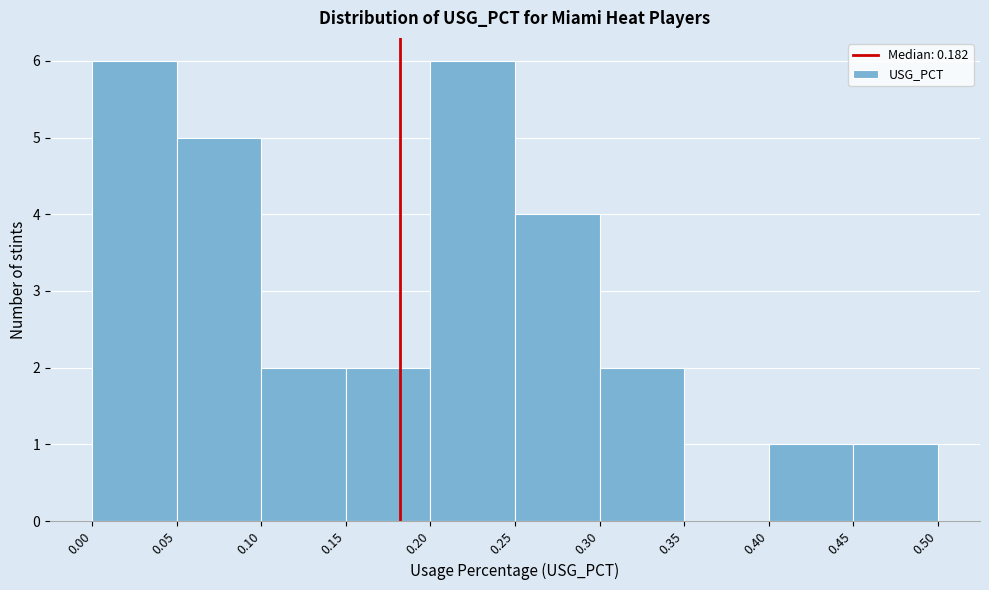

How tall is the bar that spans 0.00 to 0.05 on the x-axis? The values are not printed on the chart, so give them approximately, as read against the axis.

6